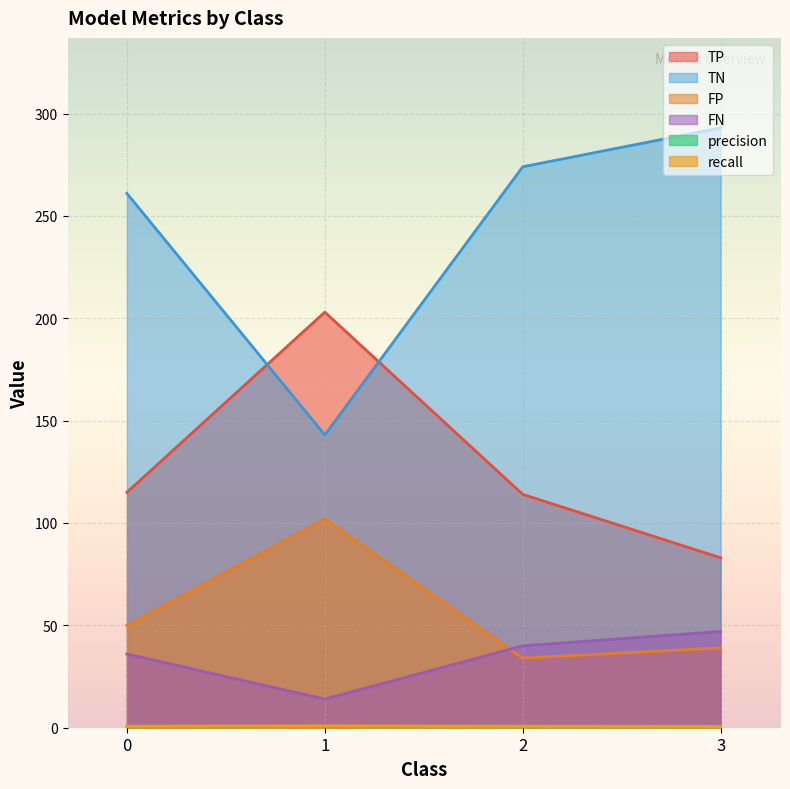

The value of TN at 0 is 261.0. True or false?

True